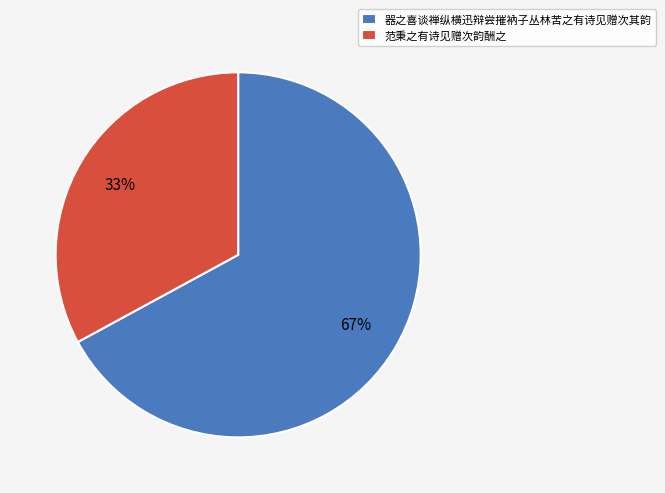

To the nearest percent, what is the difference between the largest and smallest slice percentages?

34%